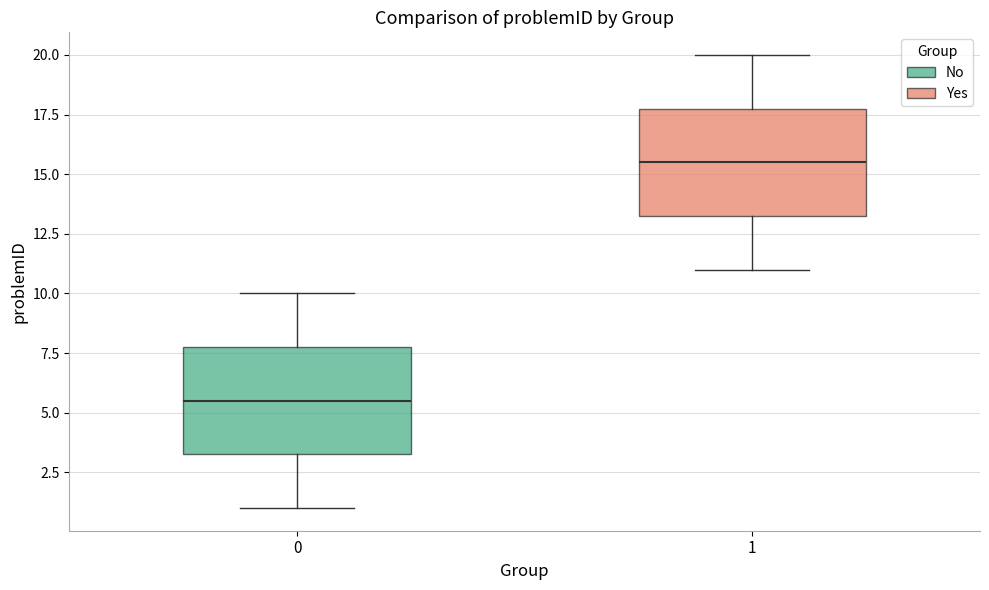

Where does the upper whisker of the box at x = 0 end on the y-axis? The values are not printed on the chart, so give them approximately, as read against the axis.

10.0